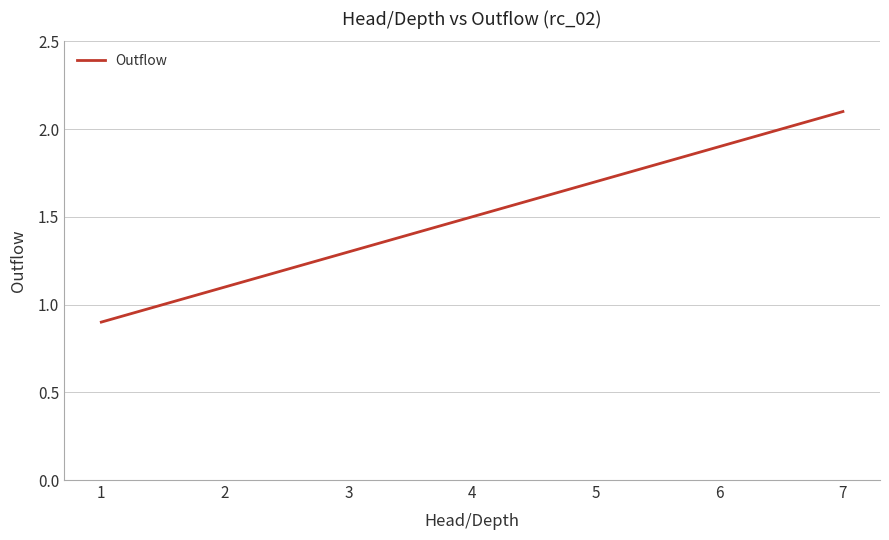

Which category has the lowest value across all series?

1